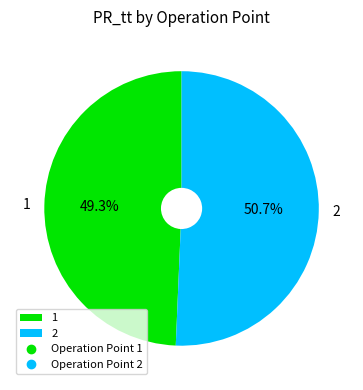

Rank the categories by value from lowest to highest.

1, 2